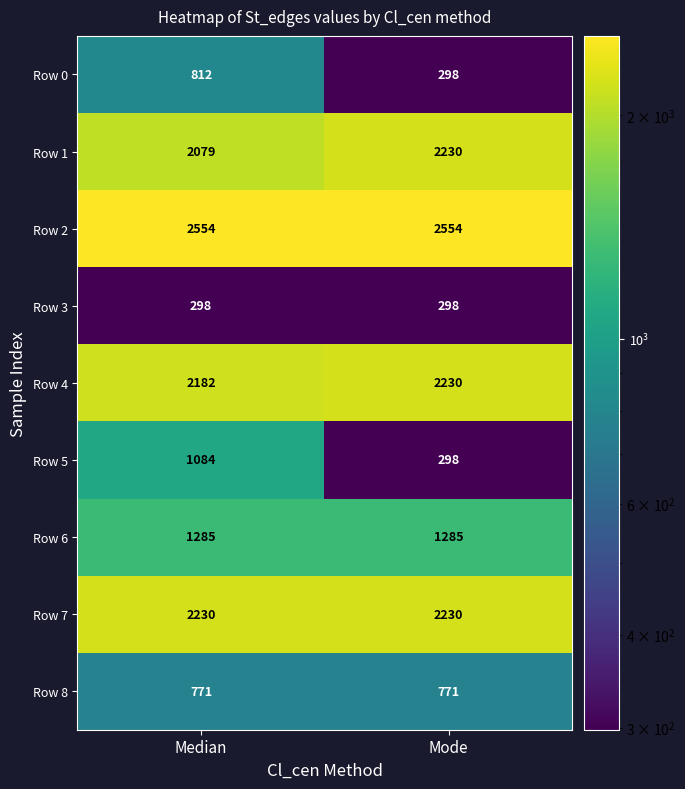

Reading left to right, extract all data points from this chart.

Row 0: Median=812	Mode=298
Row 1: Median=2079	Mode=2230
Row 2: Median=2554	Mode=2554
Row 3: Median=298	Mode=298
Row 4: Median=2182	Mode=2230
Row 5: Median=1084	Mode=298
Row 6: Median=1285	Mode=1285
Row 7: Median=2230	Mode=2230
Row 8: Median=771	Mode=771